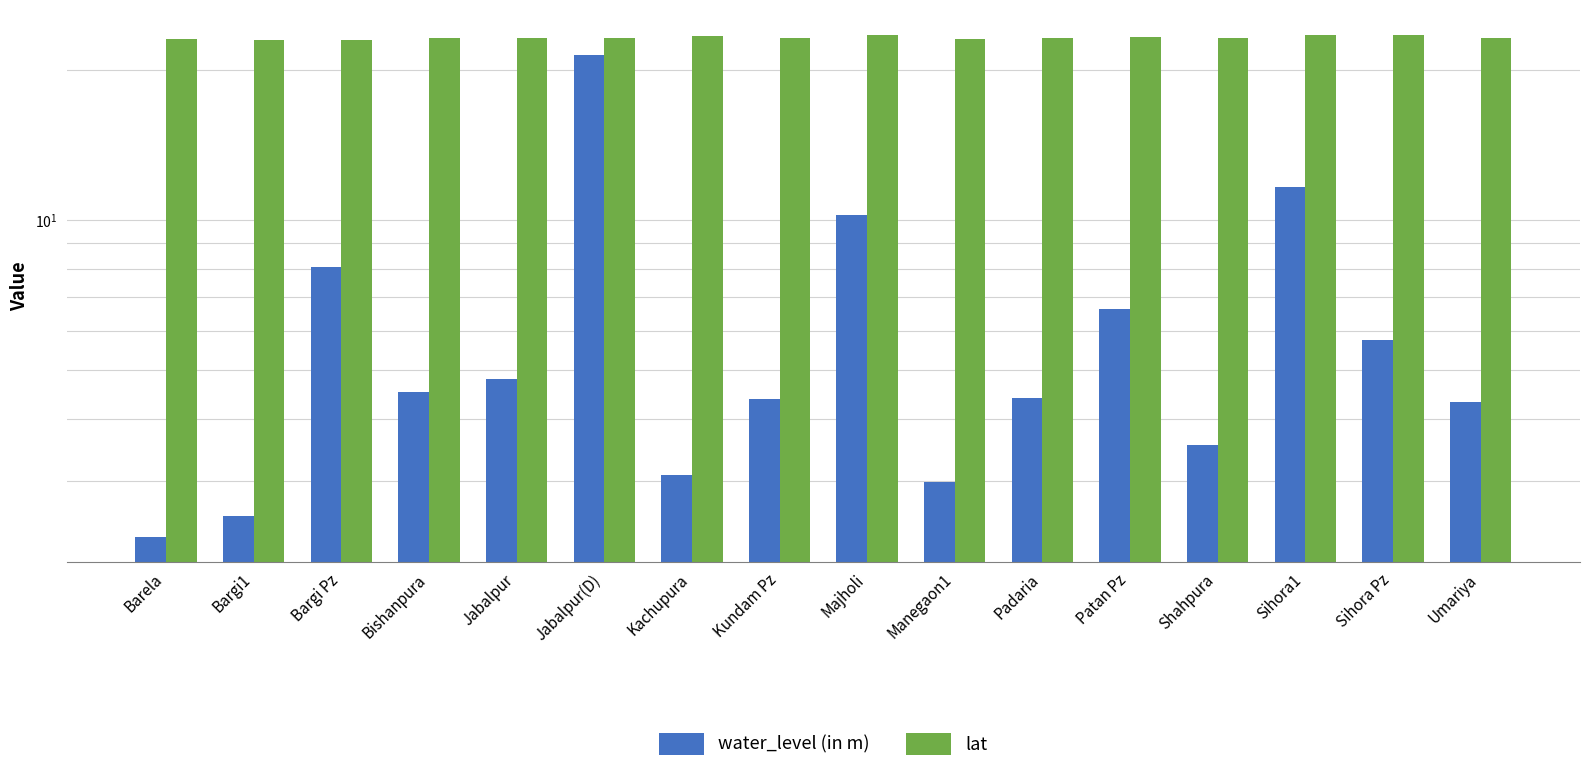

Is it true that lat equals 23.2 at Umariya?

True